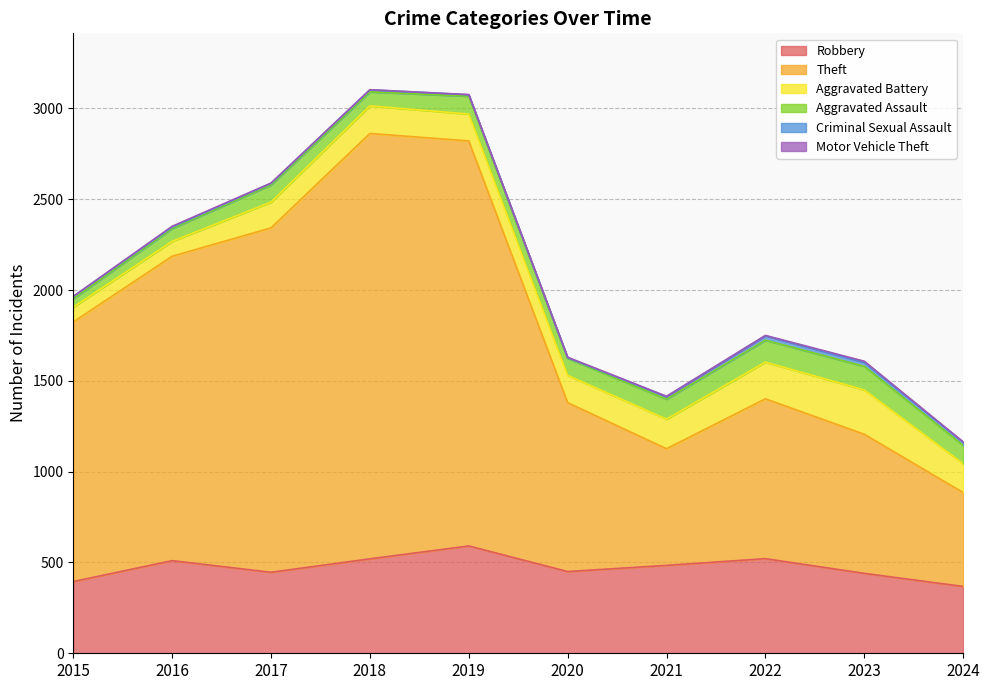

In Robbery, how many points are lower than both neighbors (excluding endpoints)?

2